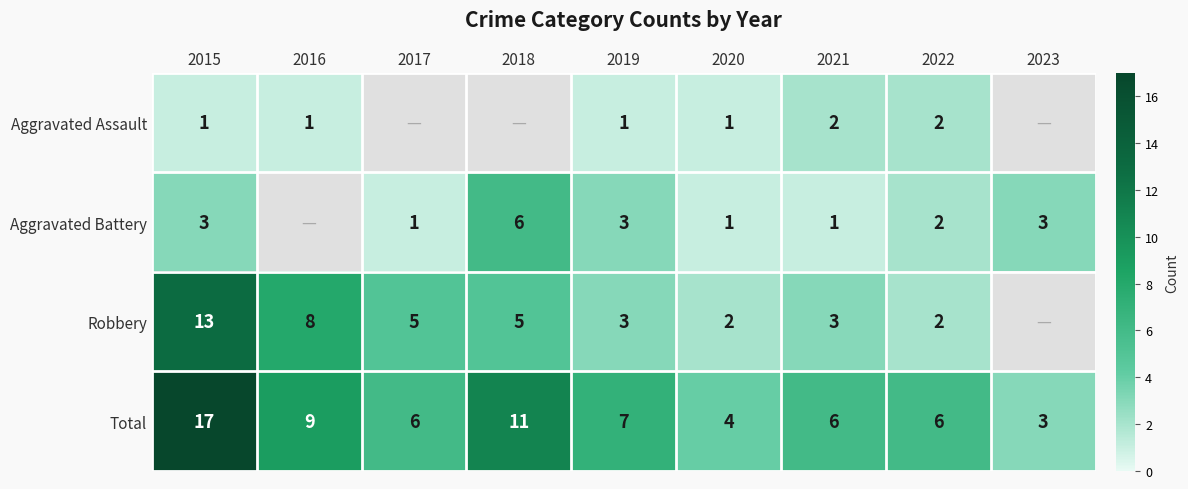

At which label does Total first exceed 6?

2015